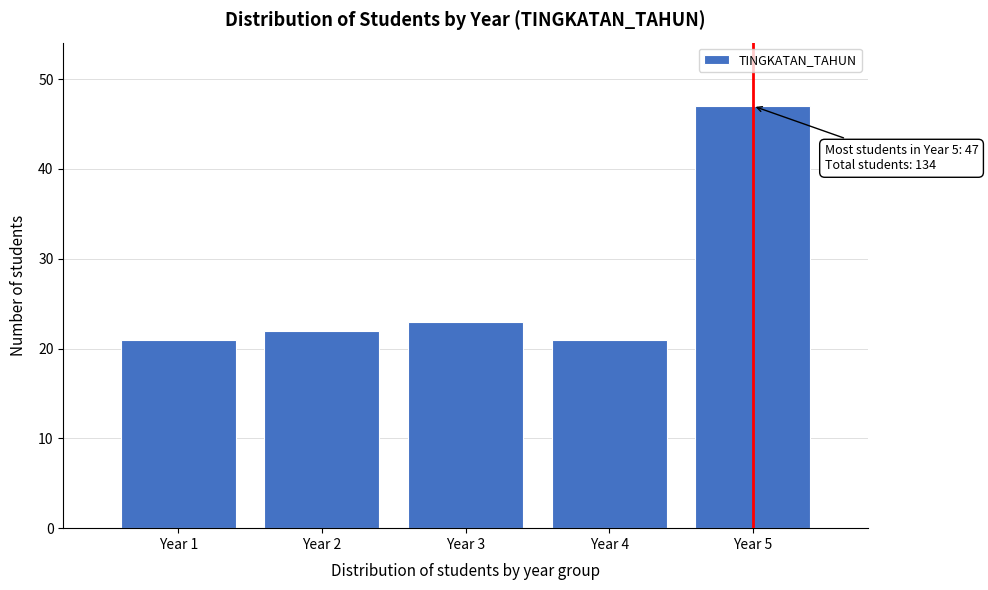

Reading right to left, list all the values displayed in this chart.

47	21	23	22	21